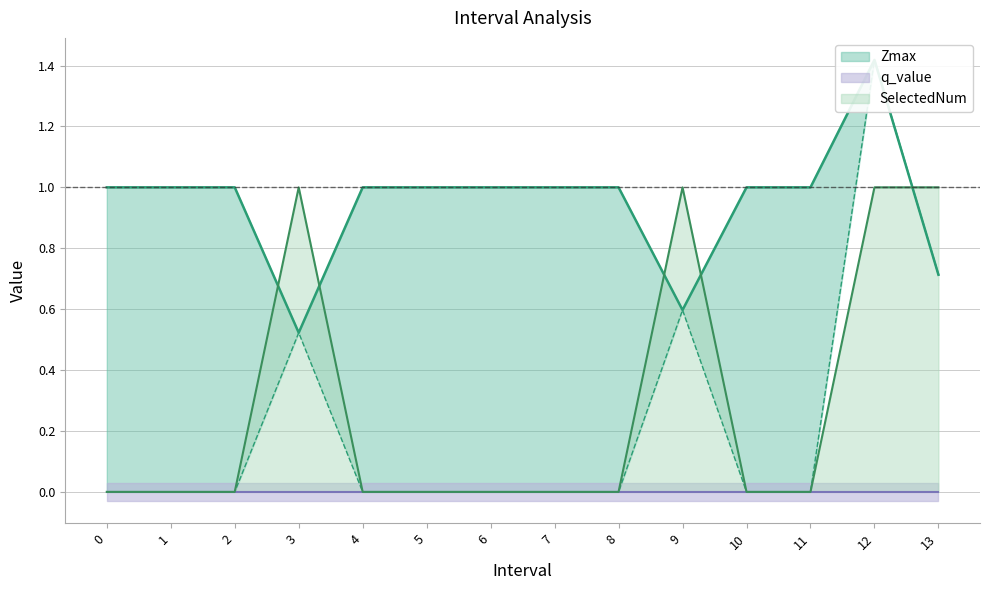

True or false: Zmin has a value of 0.7 at 13.0.

True